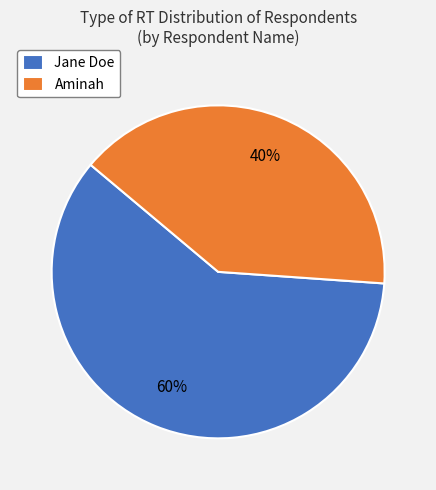

Between Jane Doe and Aminah, which is larger?

Jane Doe